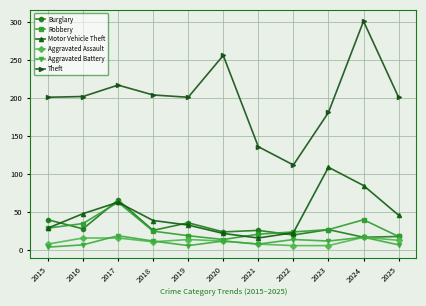

What is the maximum value for Motor Vehicle Theft?

109